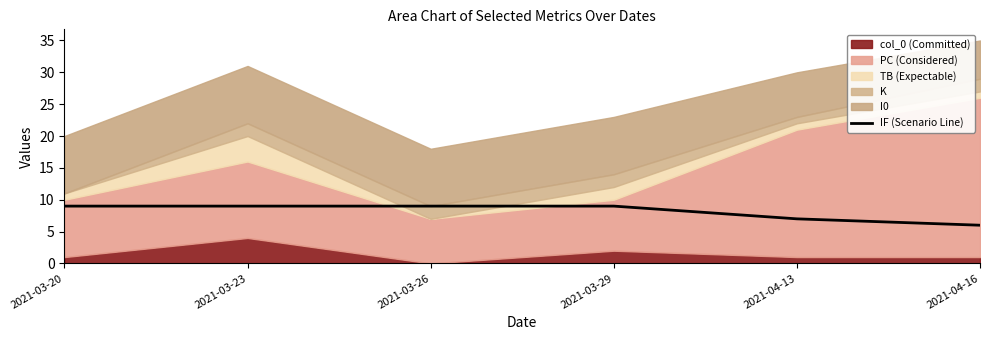

Where is the data nearest to the value 7?

2021-04-13